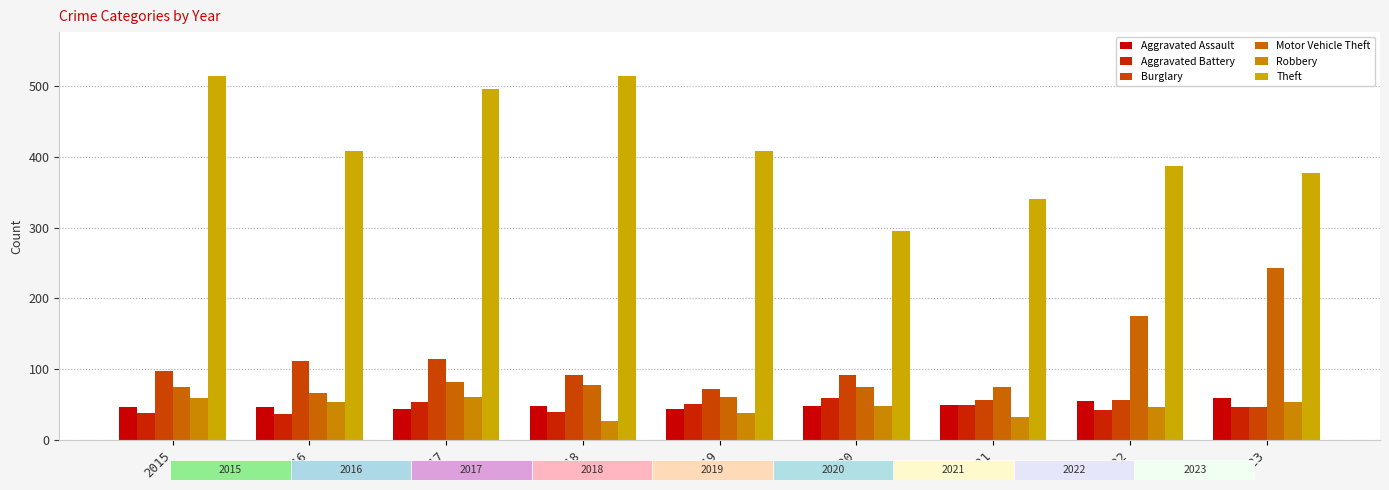

The Burglary series shows 57 at 2021. True or false?

True